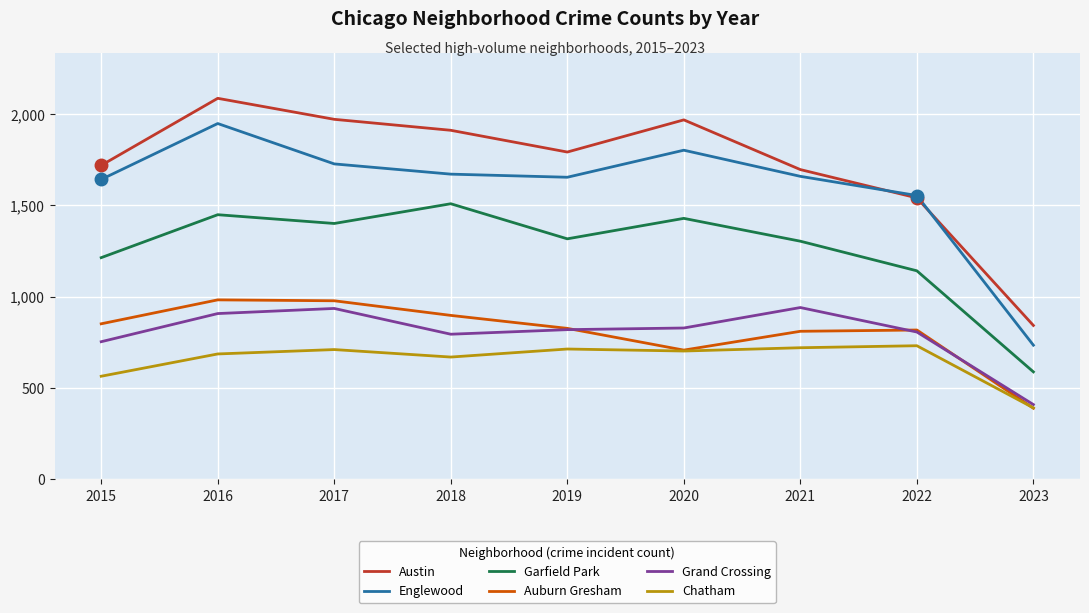

At which label does Chatham first exceed 703?

2017